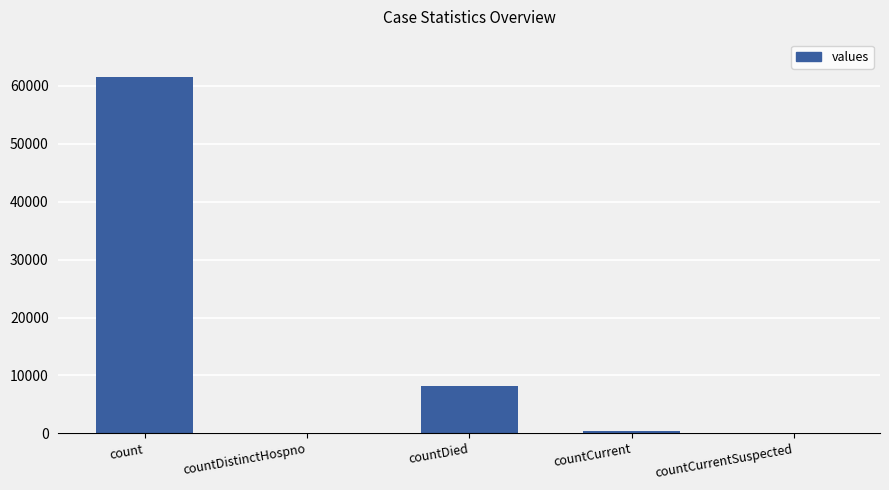

What is the difference between the values at countDistinctHospno and countCurrent?

340